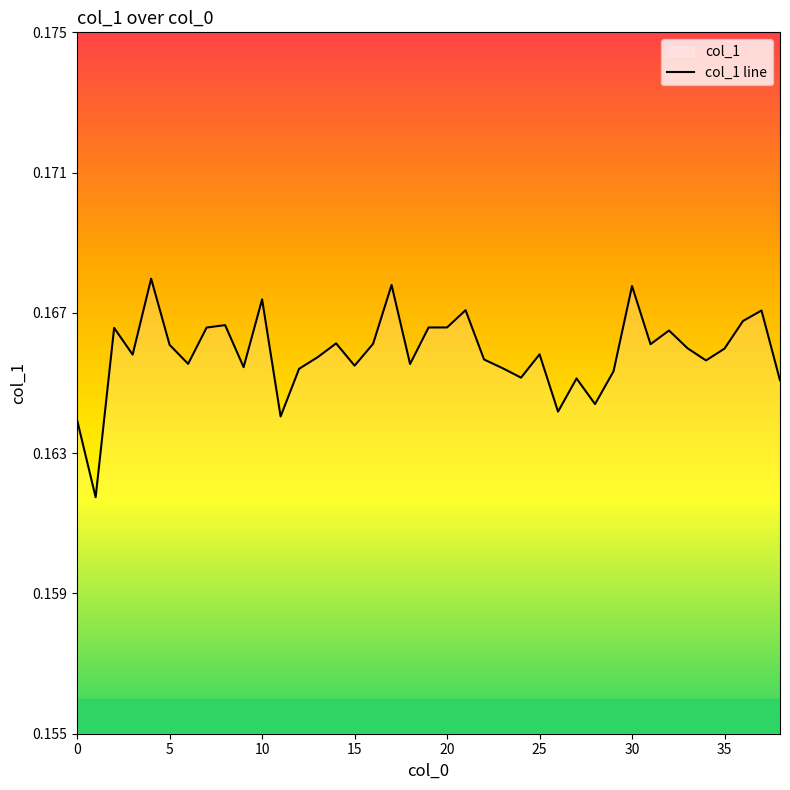

The chart shows a value of 0.3 at 32. True or false?

False